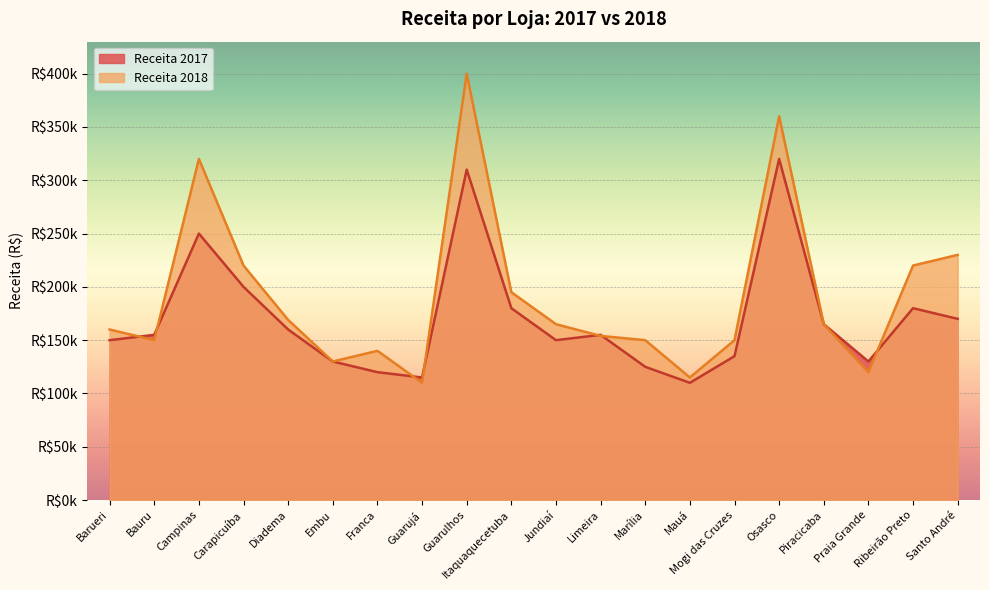

What is the total value across all series at Diadema?

329000